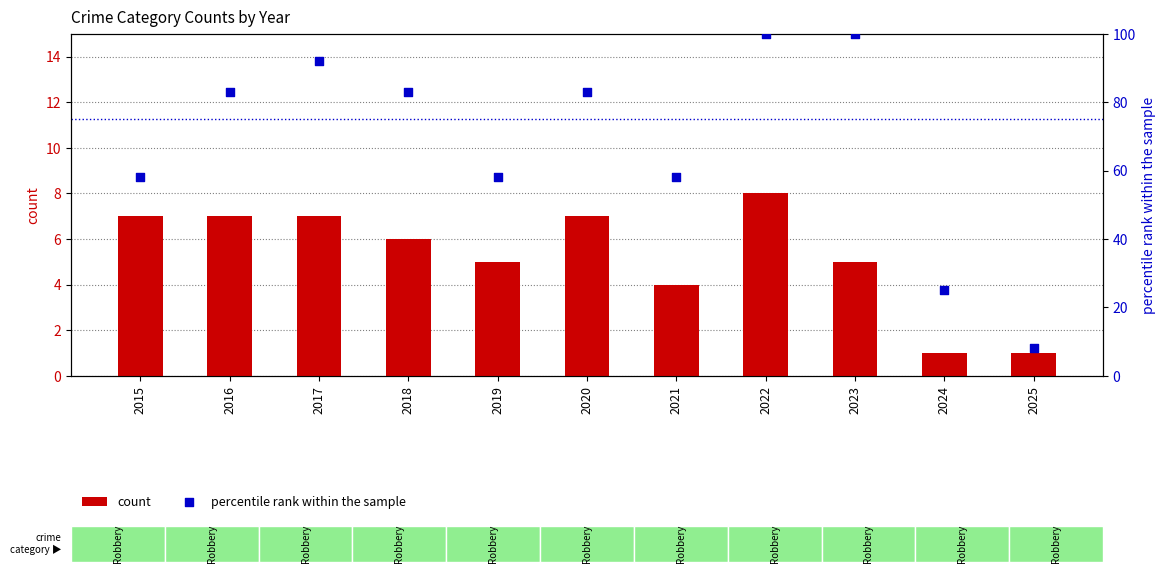

At which category is the sum across all series the highest?

2022